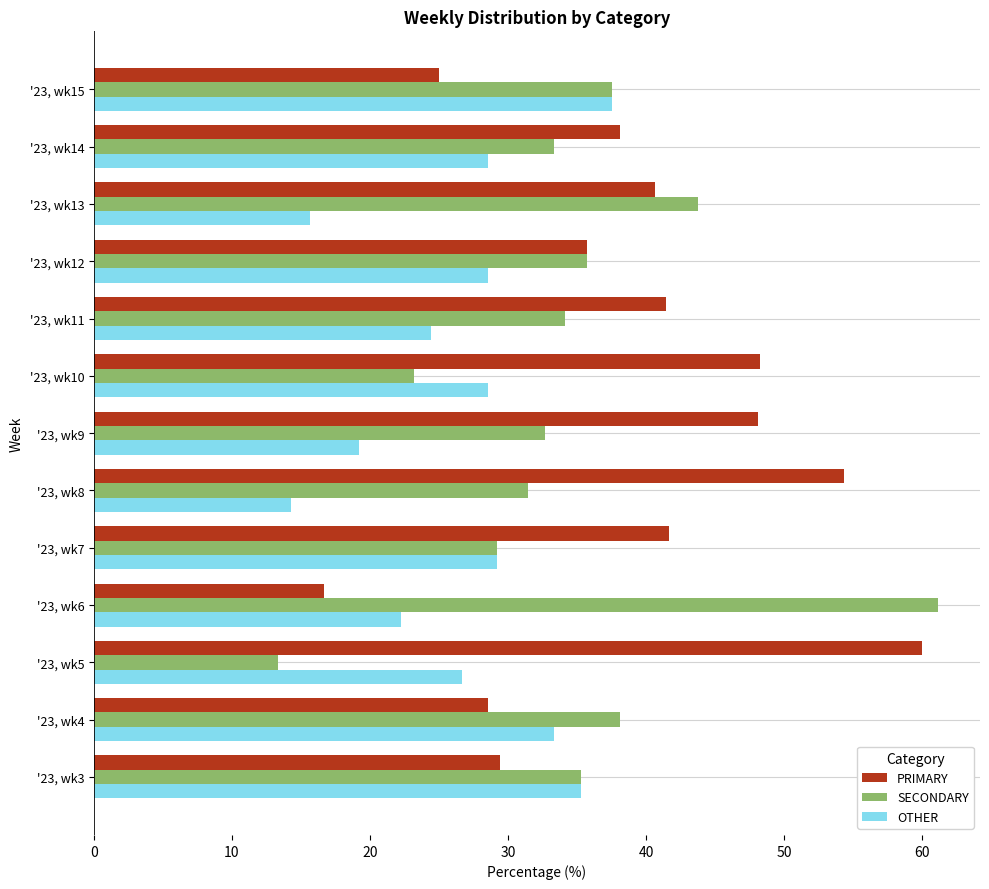

What are all the series names shown in the legend?

PRIMARY, SECONDARY, OTHER